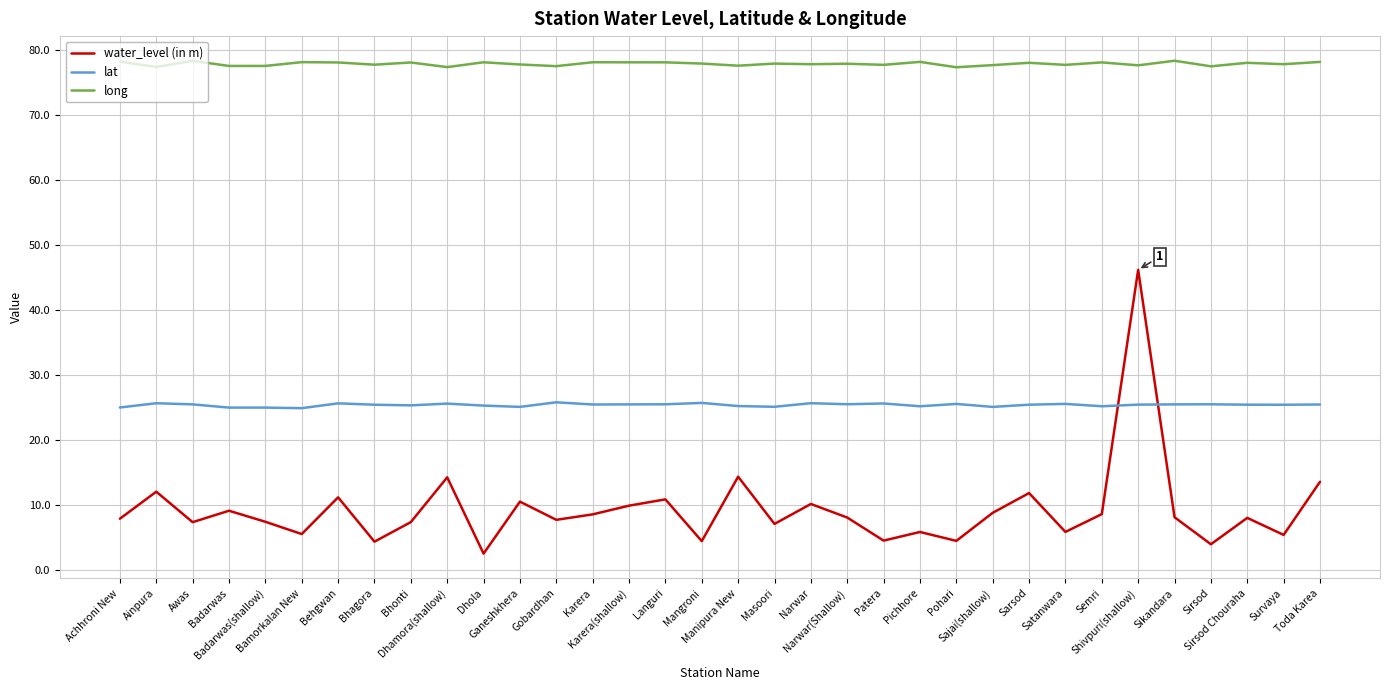

True or false: long and lat cross at least once.

False